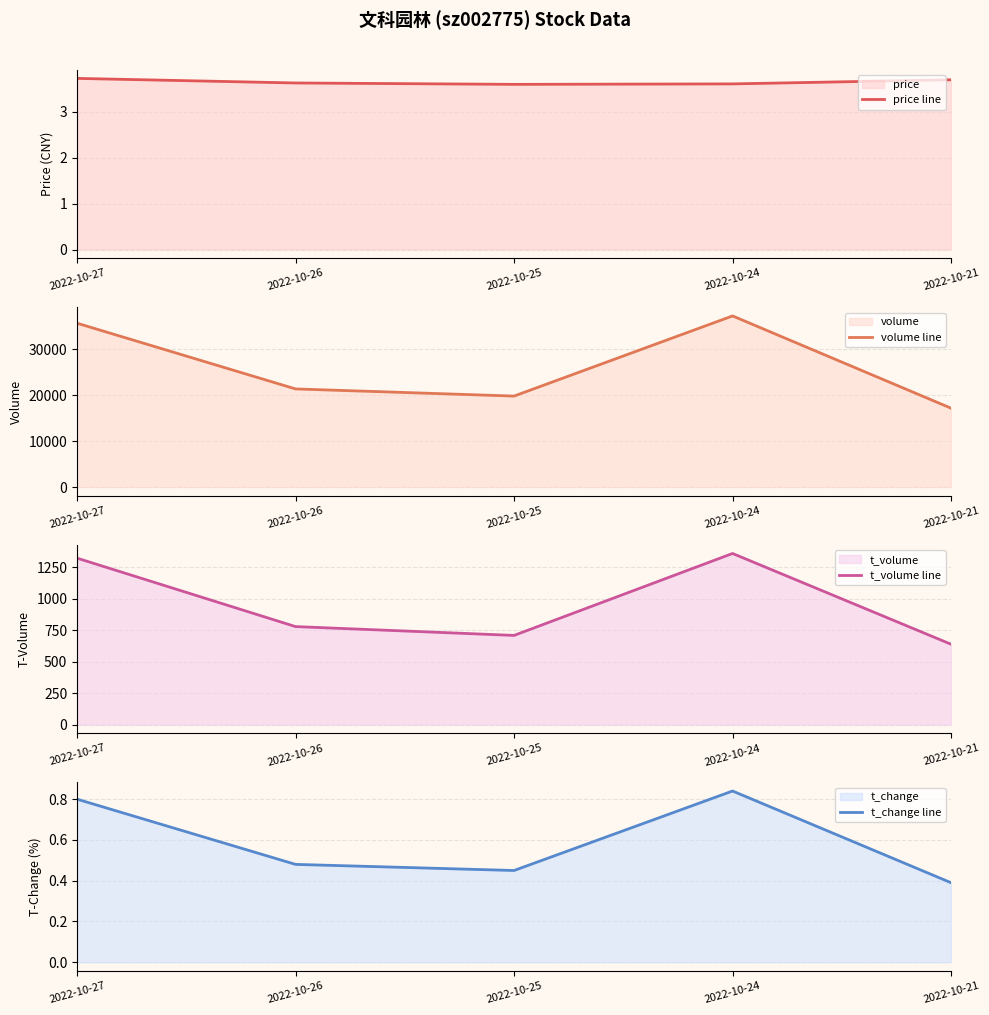

True or false: price line and t_volume line cross at least once.

False